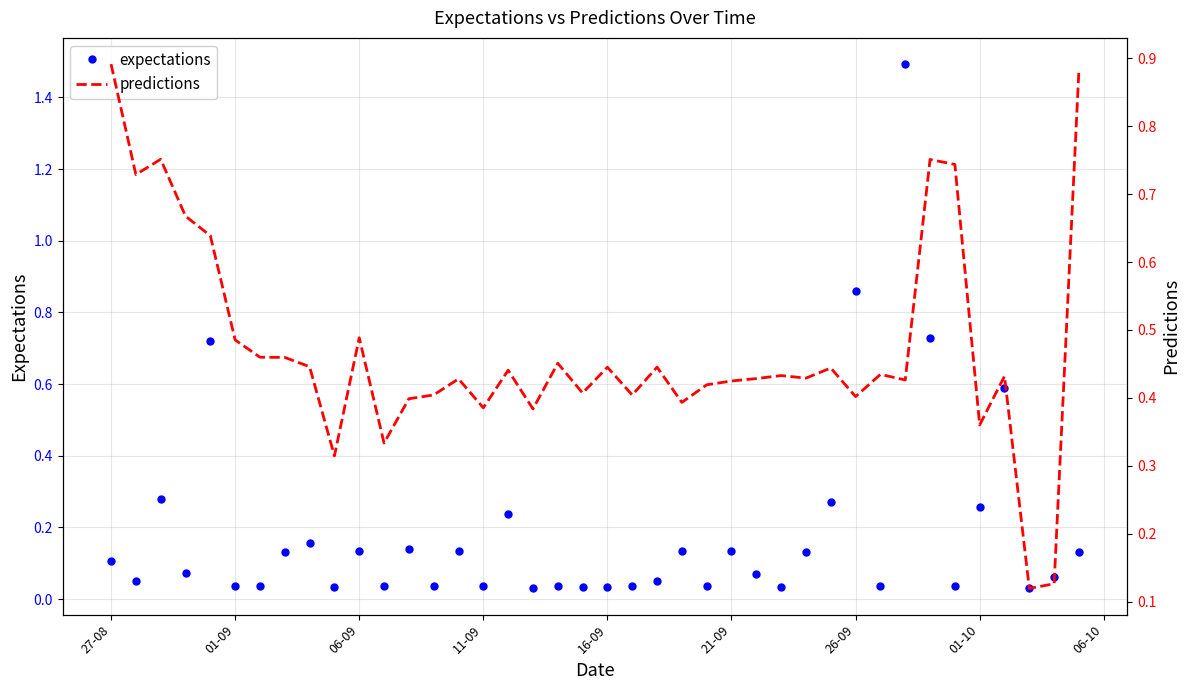

What is the maximum value for expectations?

1.5